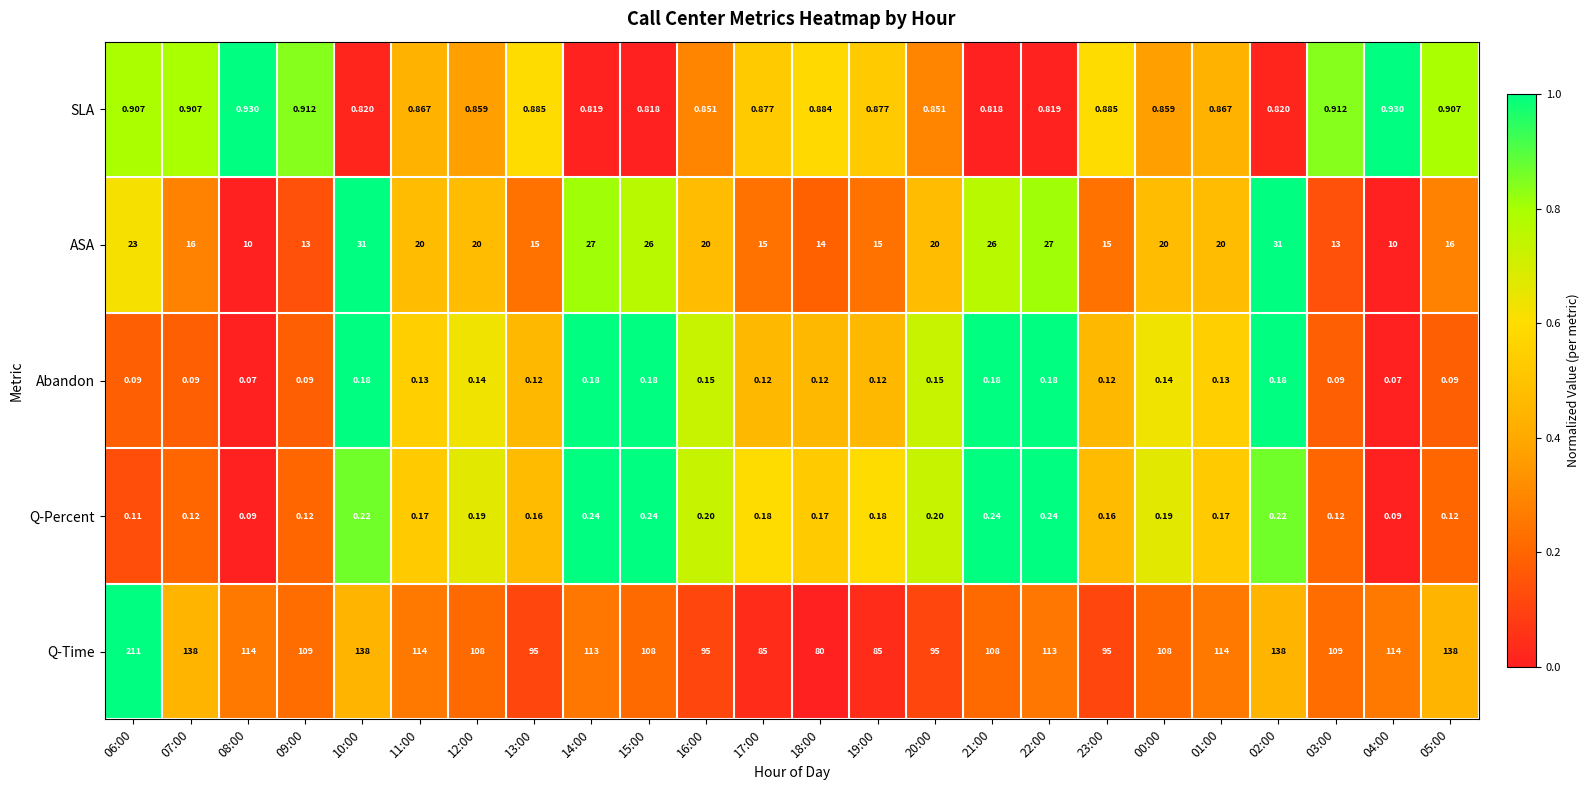

List the series in order of their peak value, lowest first.

Abandon, Q-Percent, SLA, ASA, Q-Time